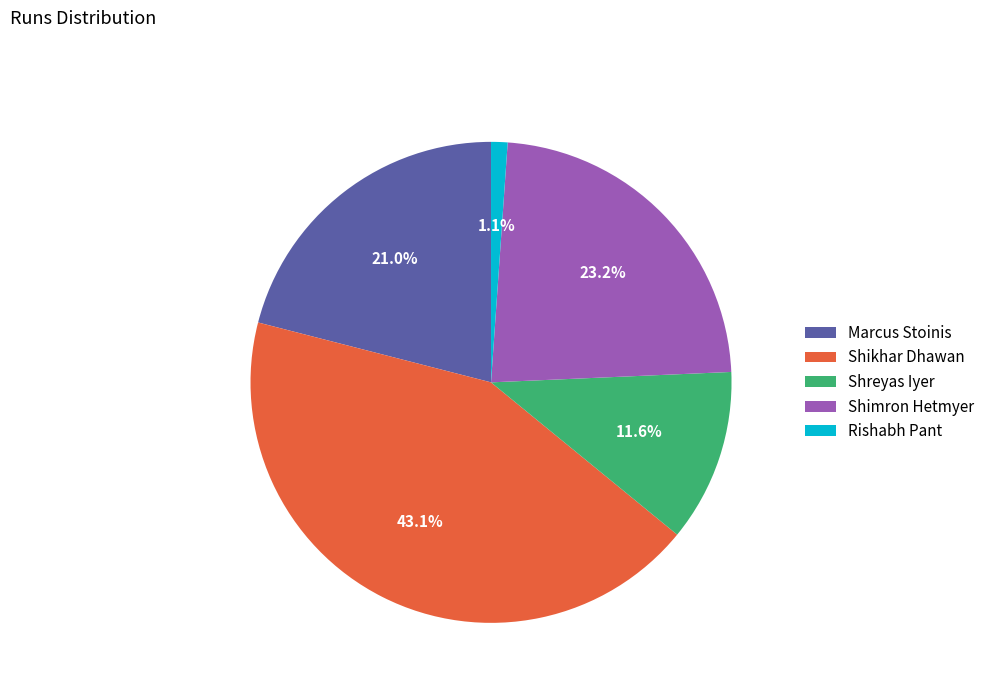

To the nearest percent, what portion does Rishabh Pant represent?

1%